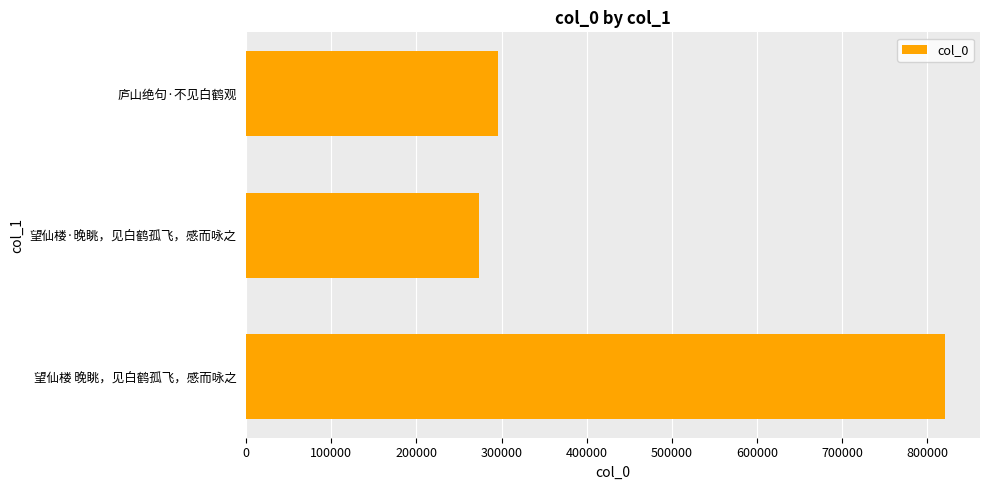

The value at 望仙楼 晚眺，见白鹤孤飞，感而咏之 is 821271. True or false?

True